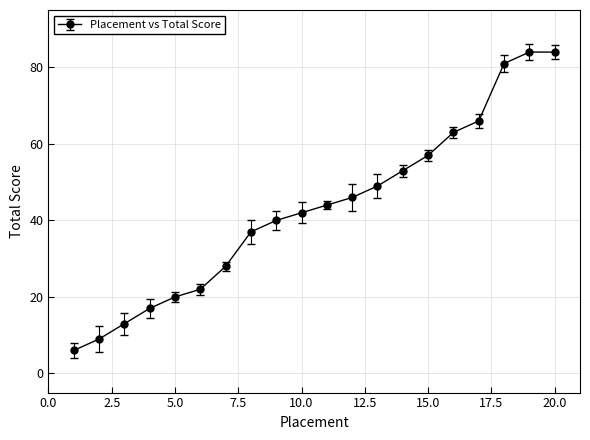

What is the sum of all values?

861